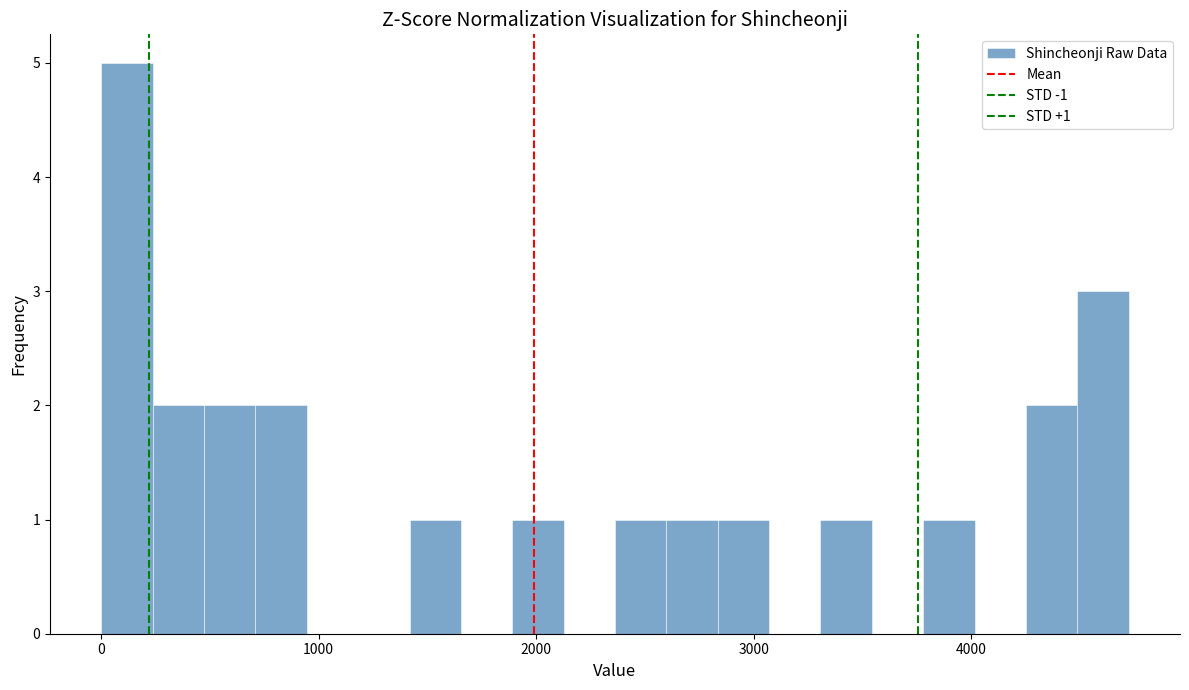

Read against the x-axis, roughly where is the centre of the tallest bar?

100